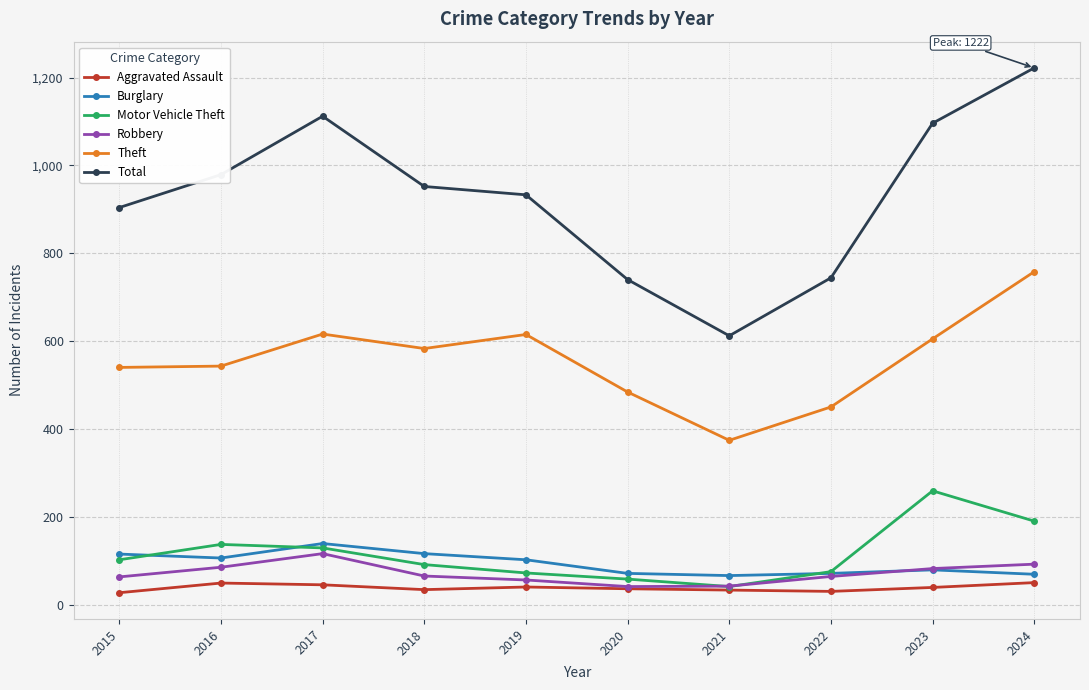

What is the smallest value displayed?

27